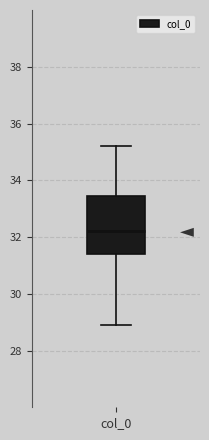

Where does the median line of the box for col_0 sit on the y-axis? The values are not printed on the chart, so give them approximately, as read against the axis.

32.2